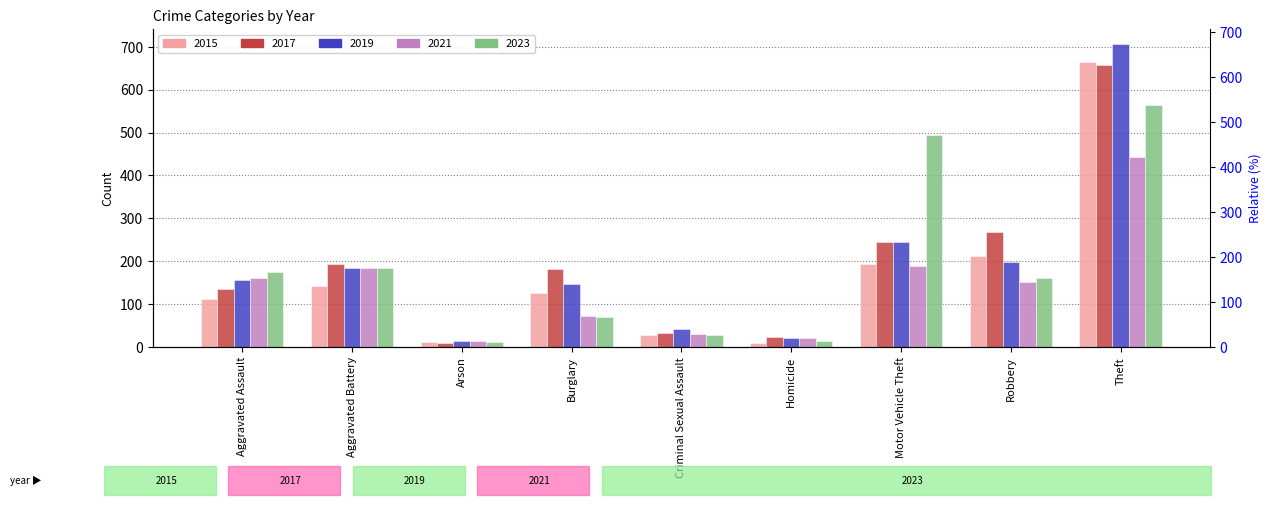

Reading left to right, what are all the values shown in this chart?

2015: 111	142	11	125	29	9	193	213	664
2017: 136	194	9	181	32	23	244	267	658
2019: 157	185	13	146	43	20	244	198	706
2021: 160	185	15	72	30	22	188	152	444
2023: 175	183	11	69	27	15	495	162	564